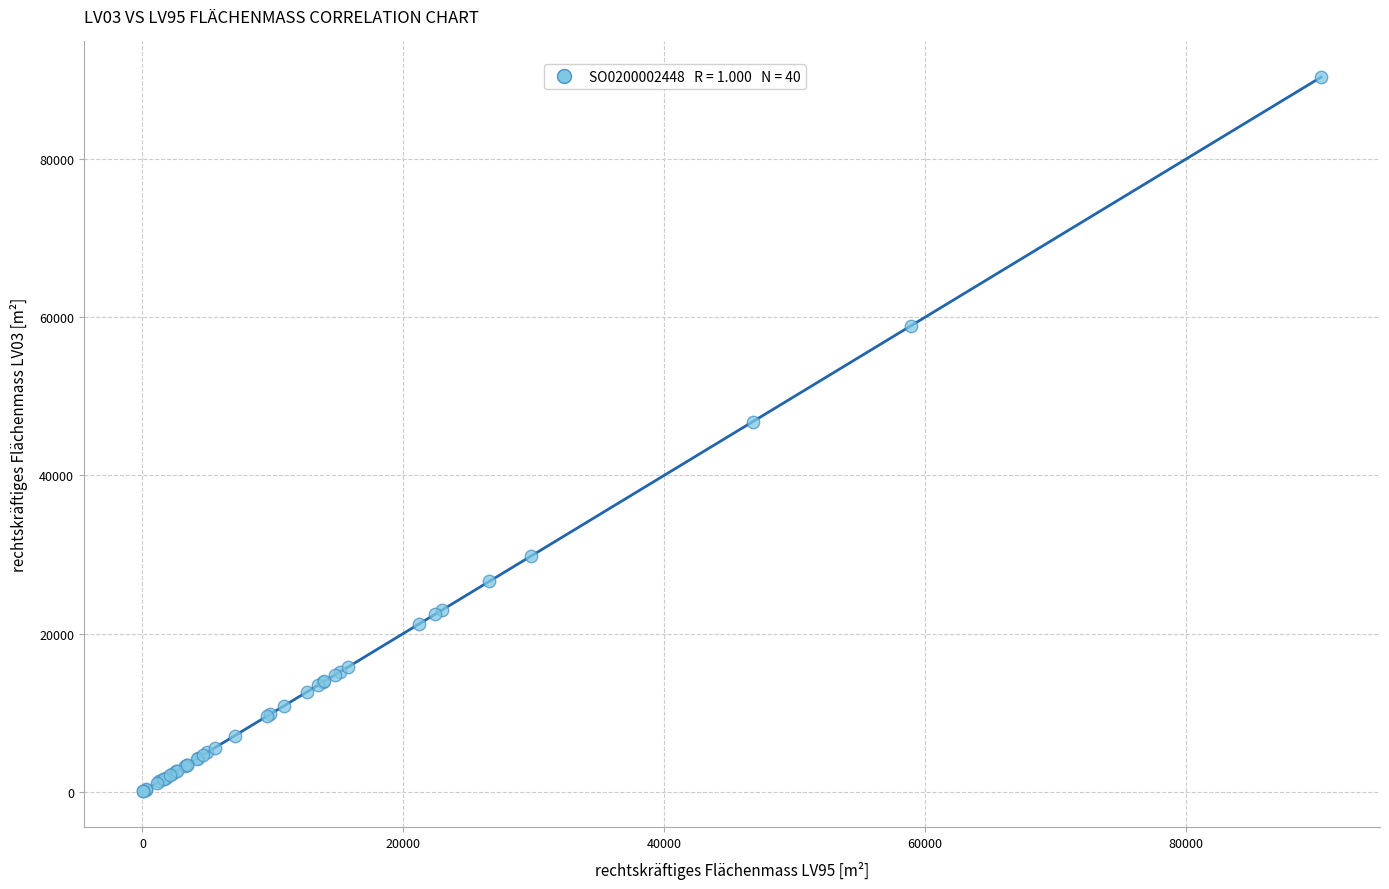

What Y value in the scatter plot is closest to 45206?

46810